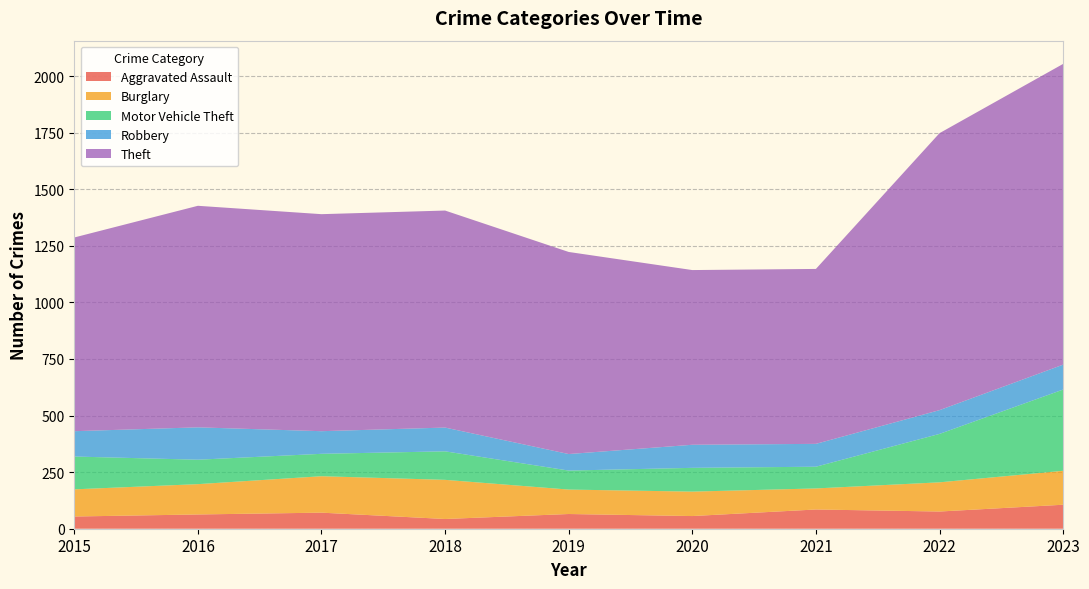

Reading left to right, what are all the values shown in this chart?

Aggravated Assault: 54	63	71	43	65	56	85	76	106
Burglary: 120	134	161	173	108	108	93	129	150
Motor Vehicle Theft: 145	108	99	126	84	105	96	214	359
Robbery: 112	143	100	105	73	102	101	105	110
Theft: 856	979	959	959	893	772	773	1224	1329